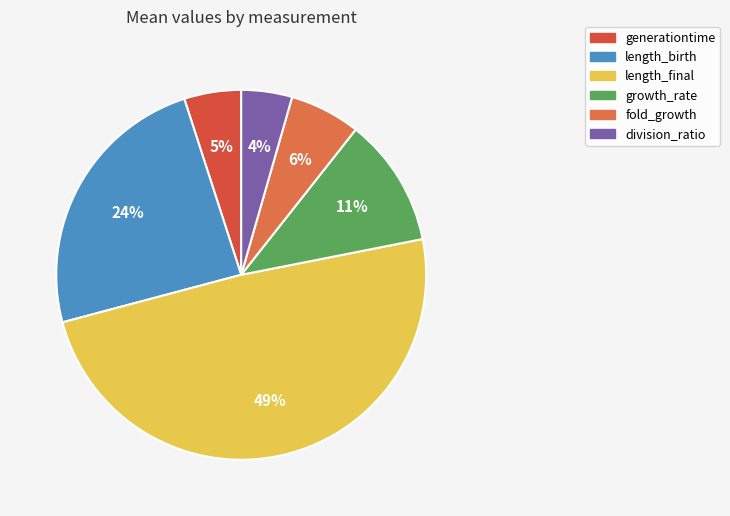

To the nearest percent, what percentage of the pie is length_final?

49%